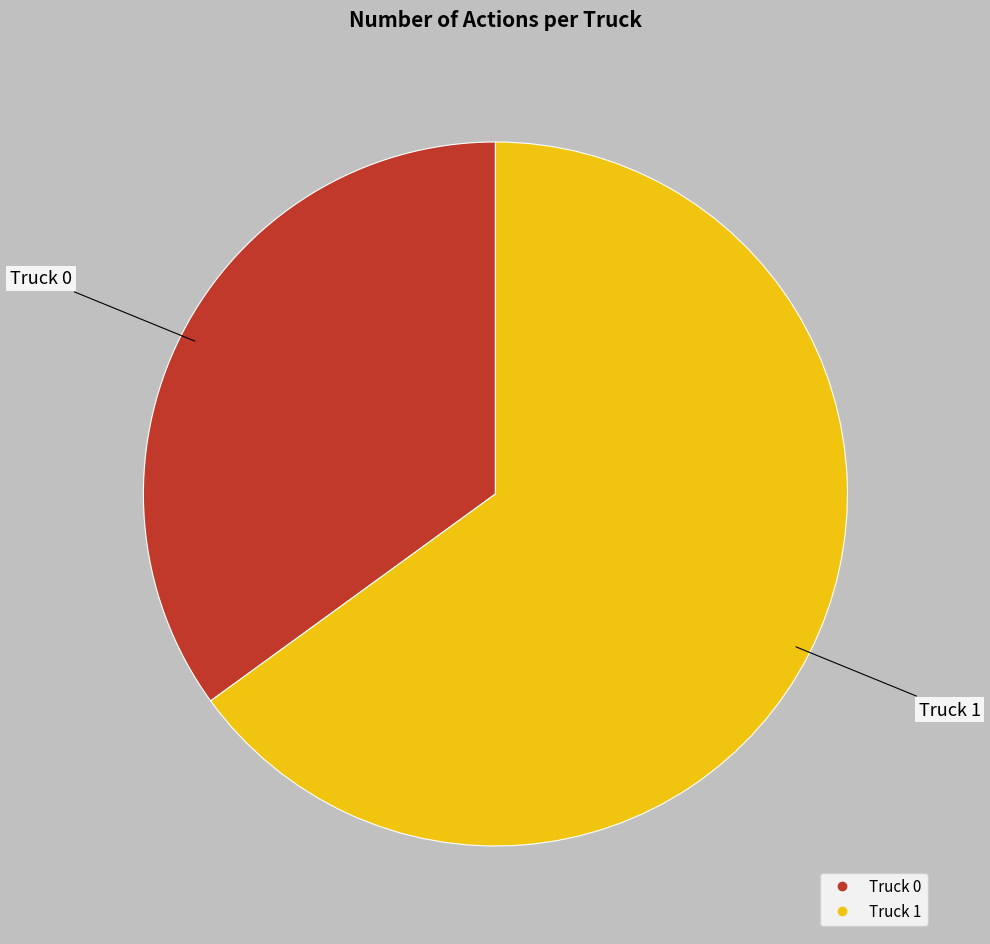

Count the number of slices in the pie.

2